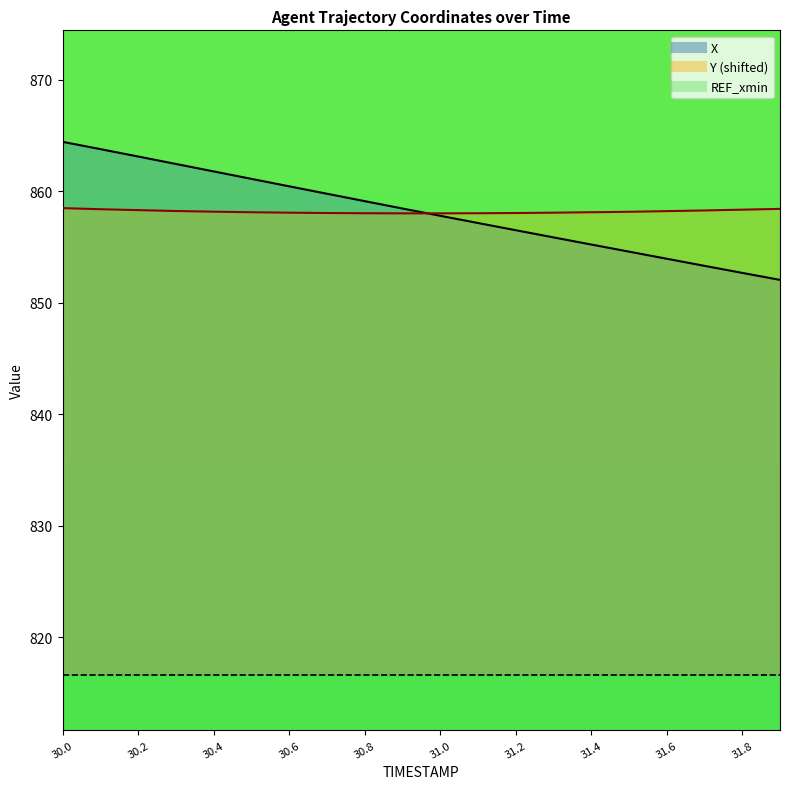

What is the lowest value of the Y series?

858.0